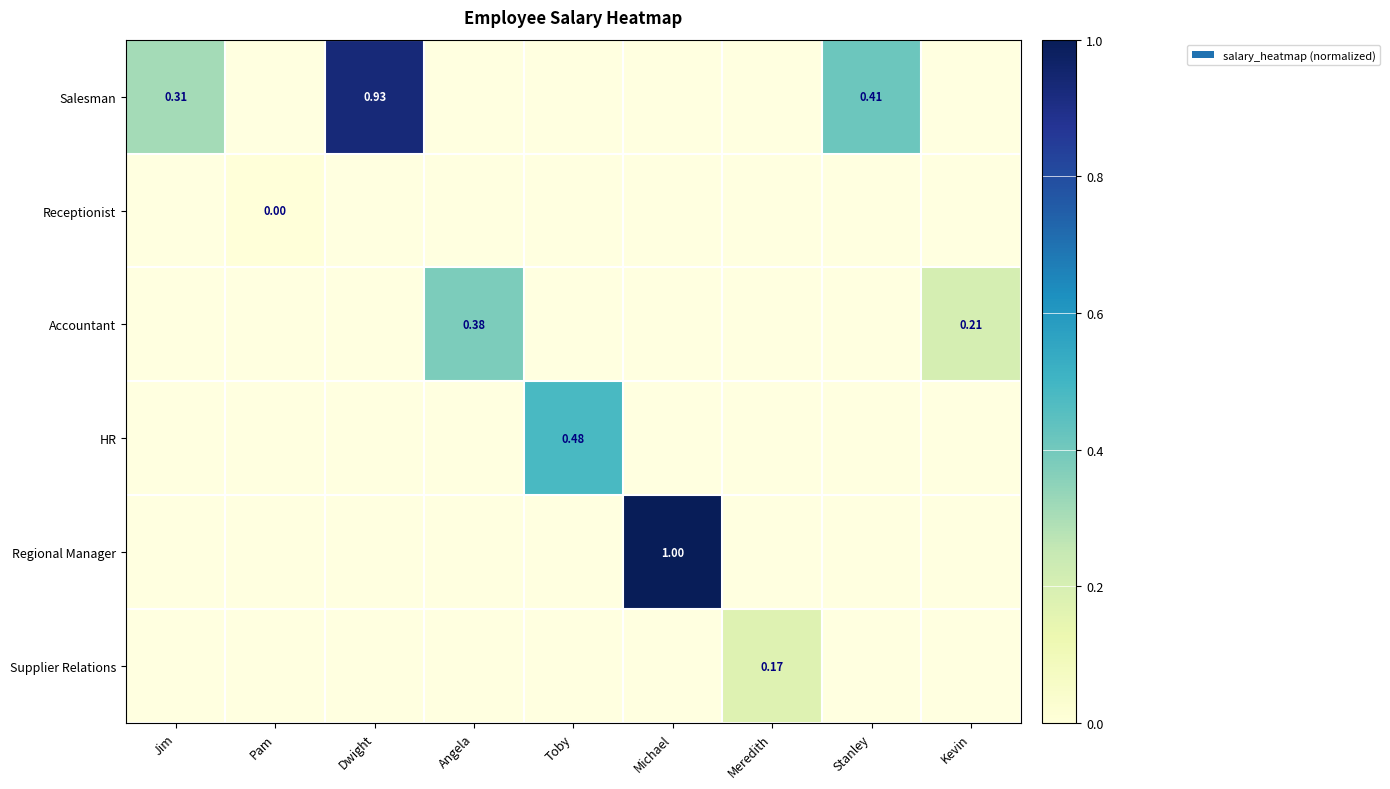

How many series are shown in this chart?

6